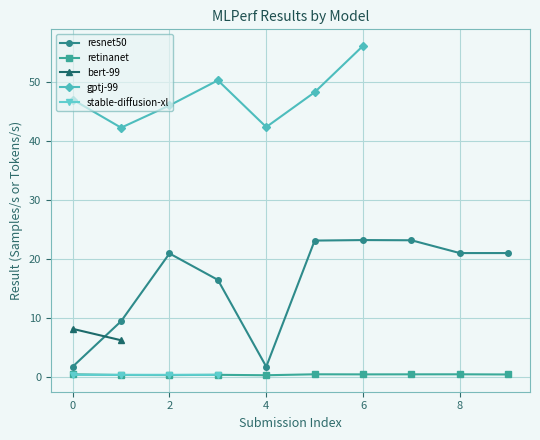

Is the value of resnet50 at 4 greater than the value of bert-99 at 8?

Yes